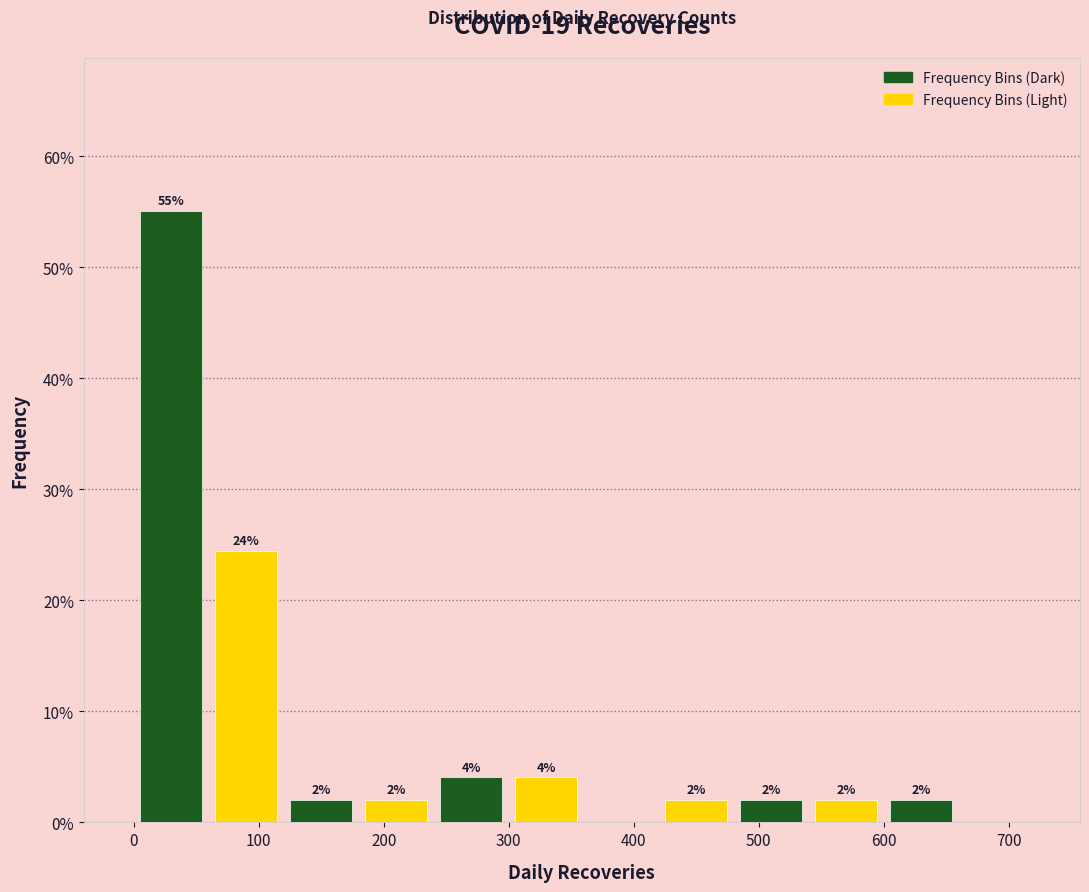

Over which range of the x-axis is the bar tallest?

0 to 60